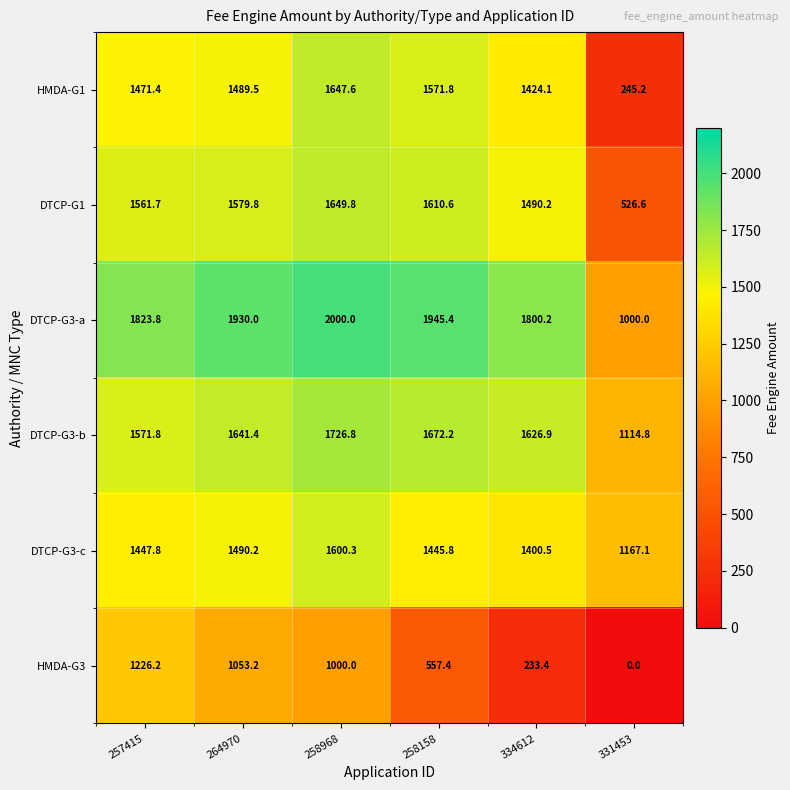

Which series has the largest range (max minus min)?

HMDA-G1